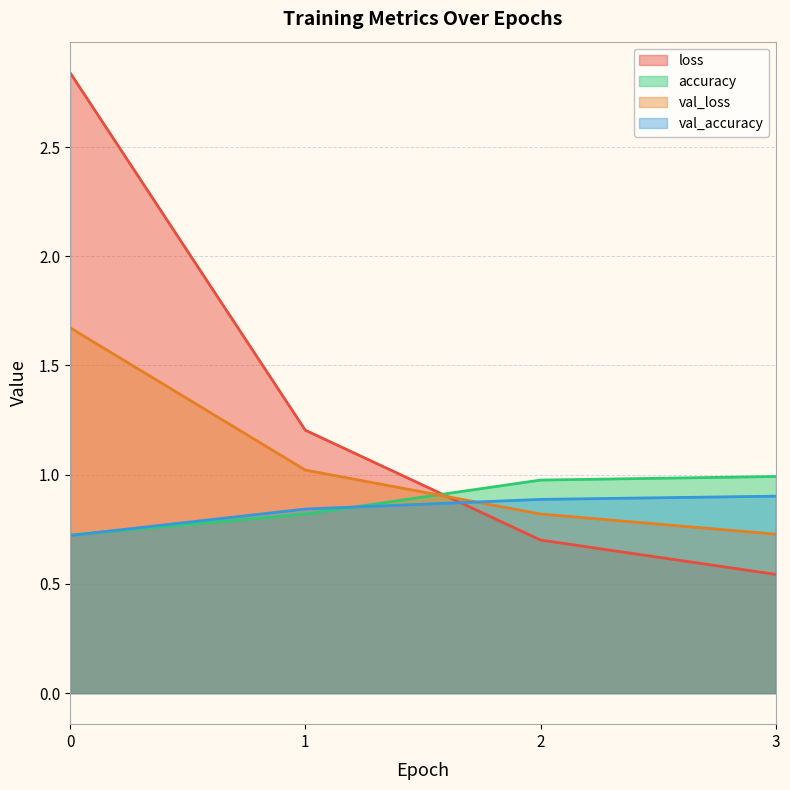

What is the greatest value displayed?

2.8